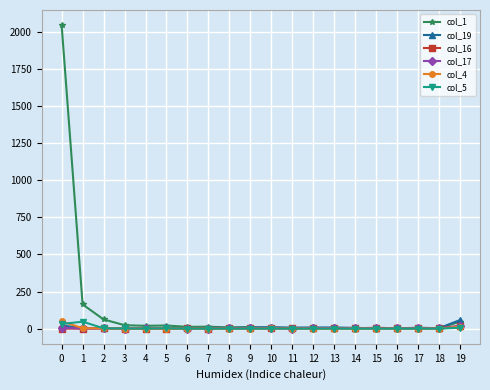

The value of col_17 at 3 is 0. True or false?

True